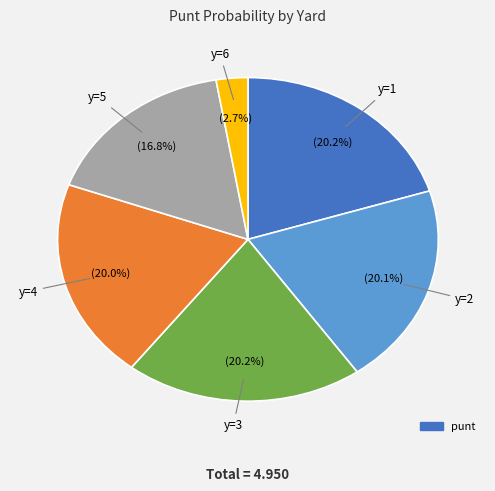

Is there any slice that represents more than half of the pie?

No